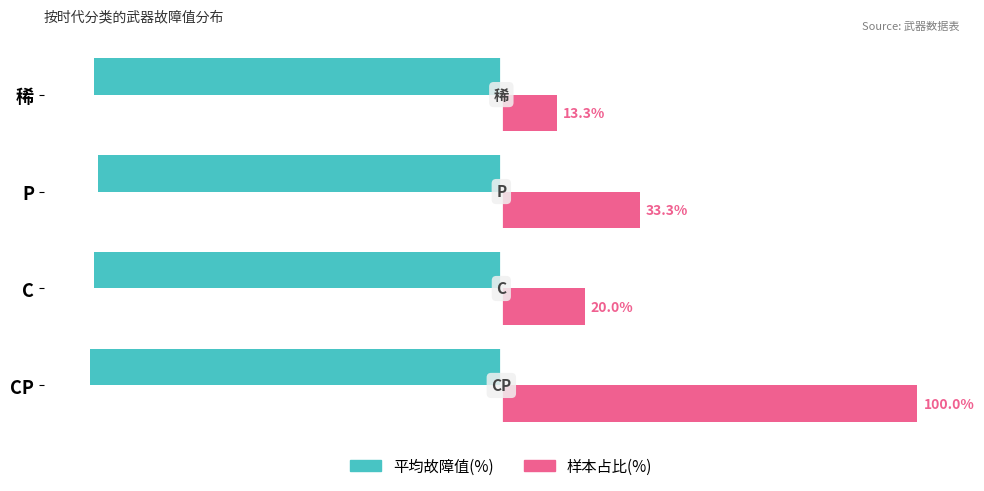

List the series in order of their overall mean, highest first.

样本占比(%), 平均故障值(%)